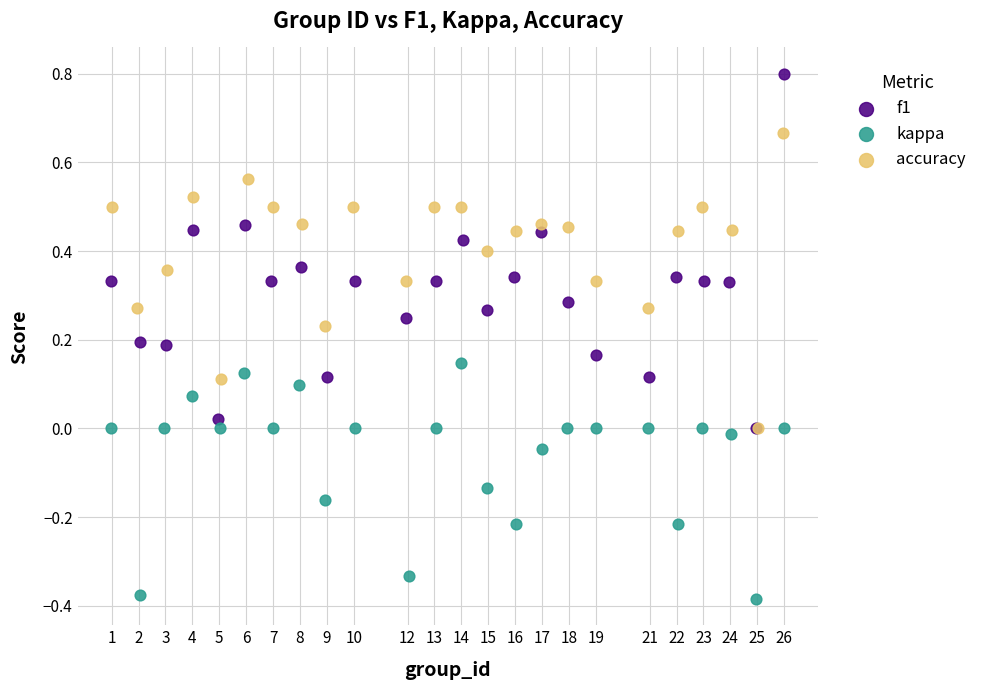

Which series contains the lowest Y value?

kappa